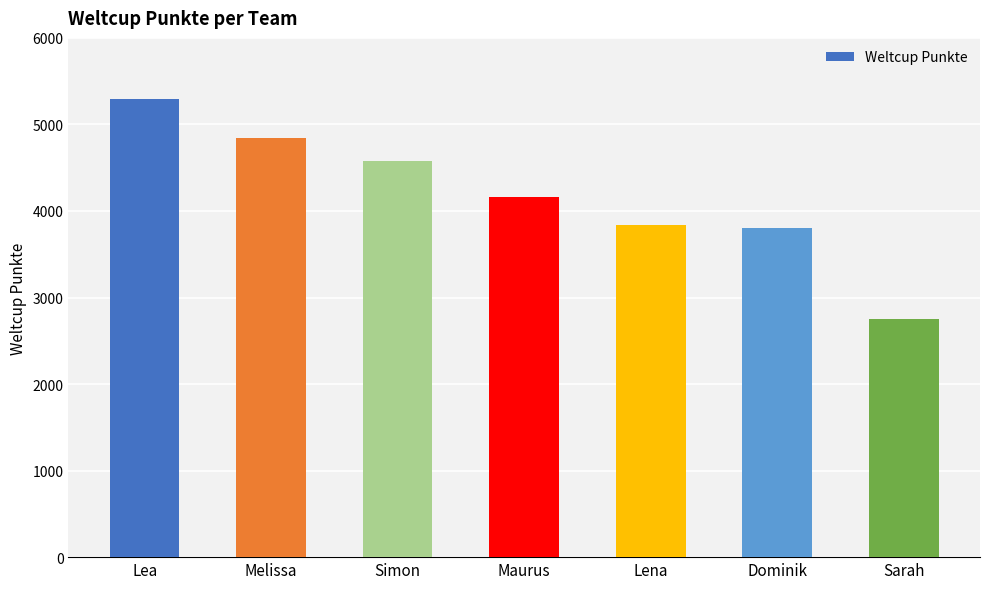

What is the difference between the values at Sarah and Melissa?

2093